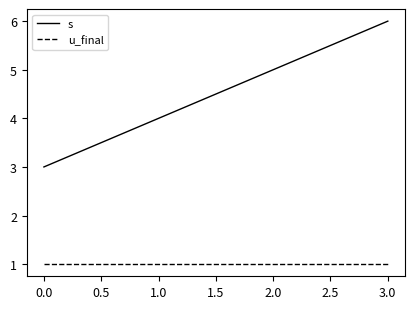

What is the maximum value shown in the chart?

6